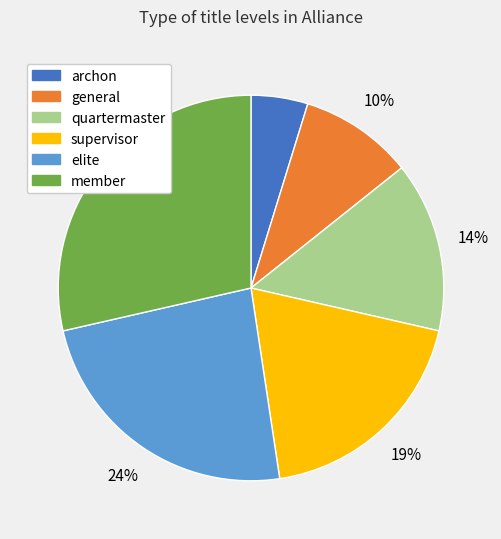

Which category has the smallest portion of the pie?

archon